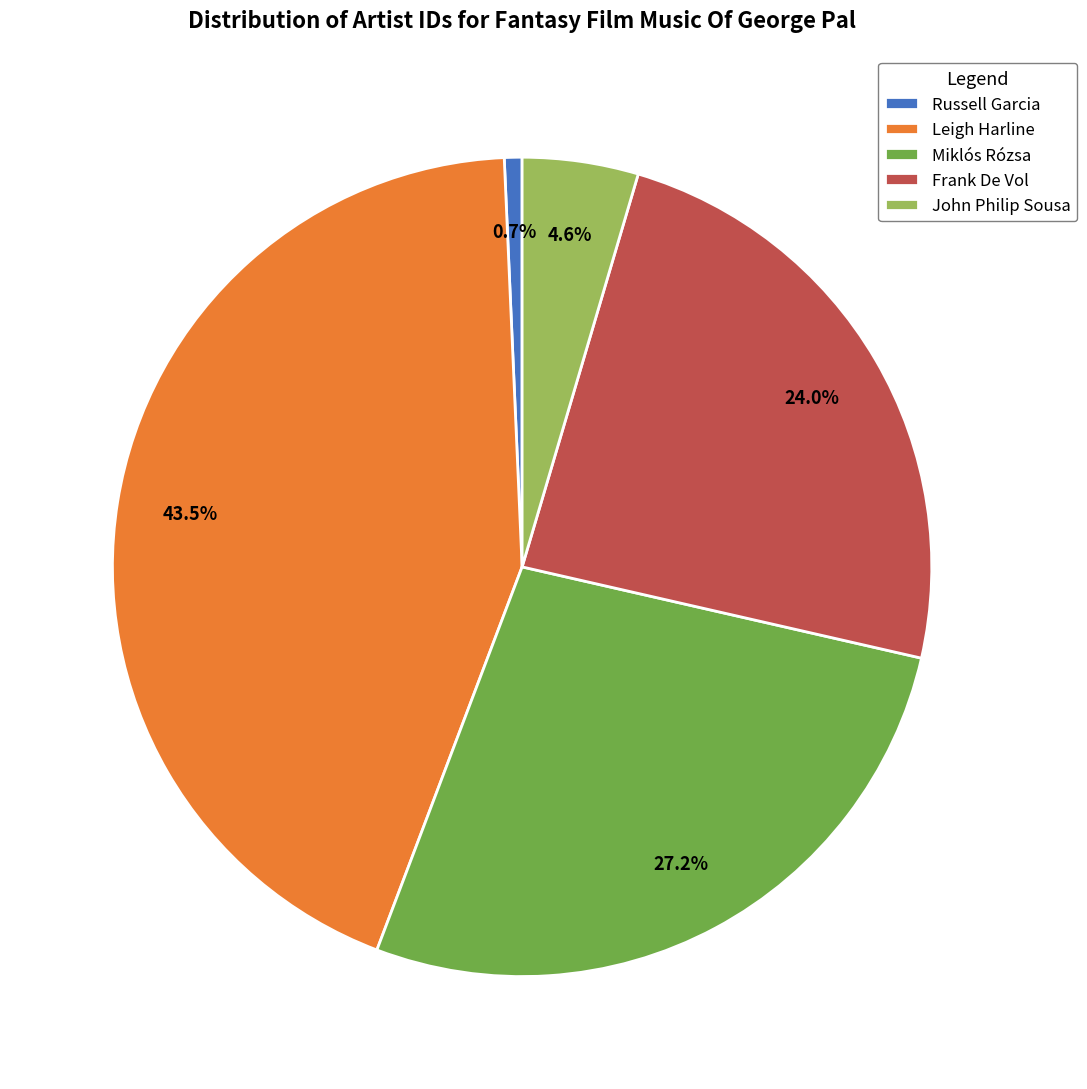

Which has a higher value, Miklós Rózsa or Frank De Vol?

Miklós Rózsa